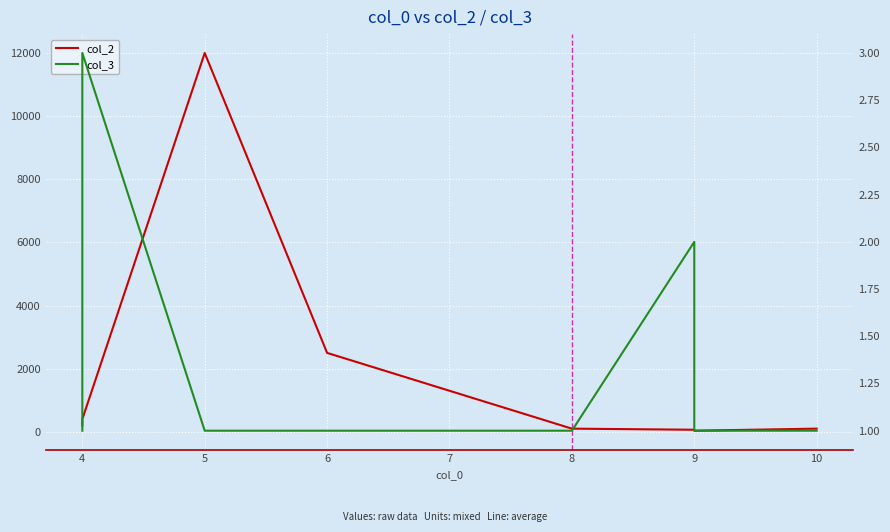

List the series in order of their overall mean, lowest first.

col_3, col_2